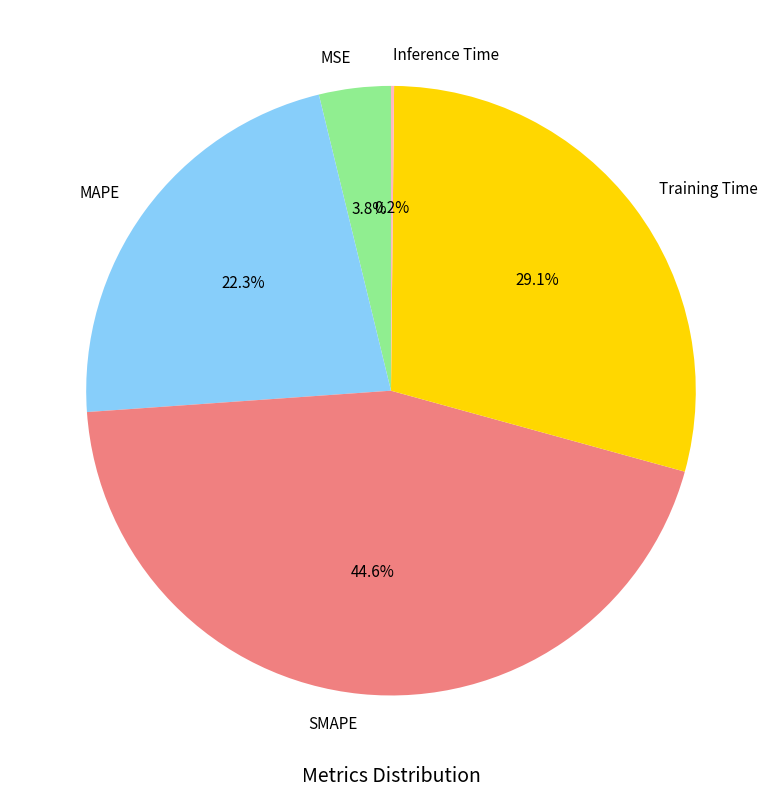

To the nearest percent, what is the difference between the Training Time and MSE slice percentages?

25%